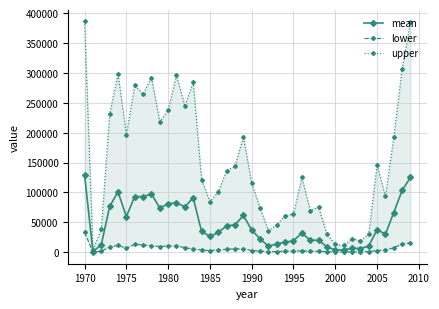

Which series has the widest spread of values?

upper